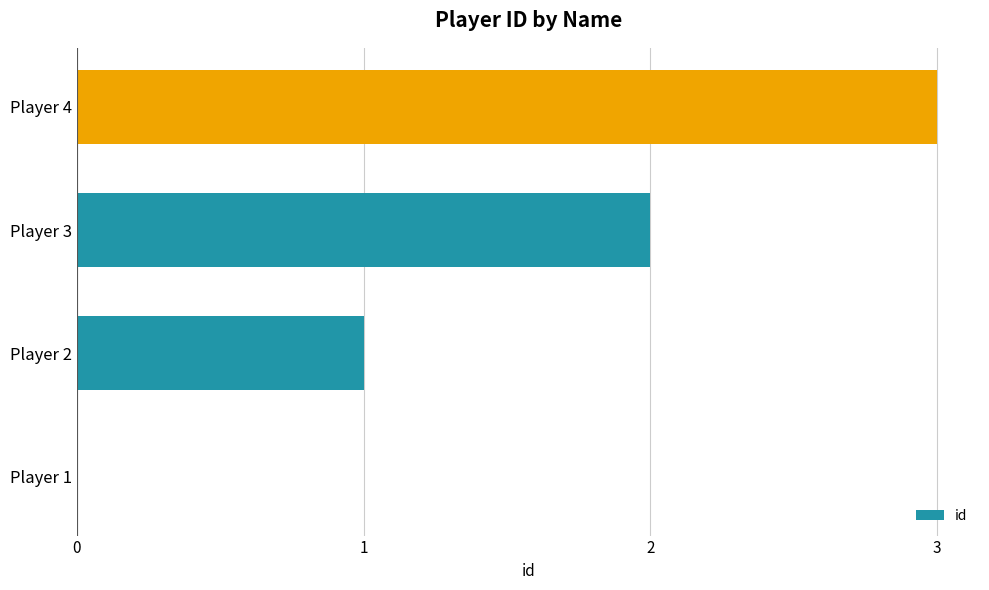

What is the change in value from Player 1 to Player 2?

+1